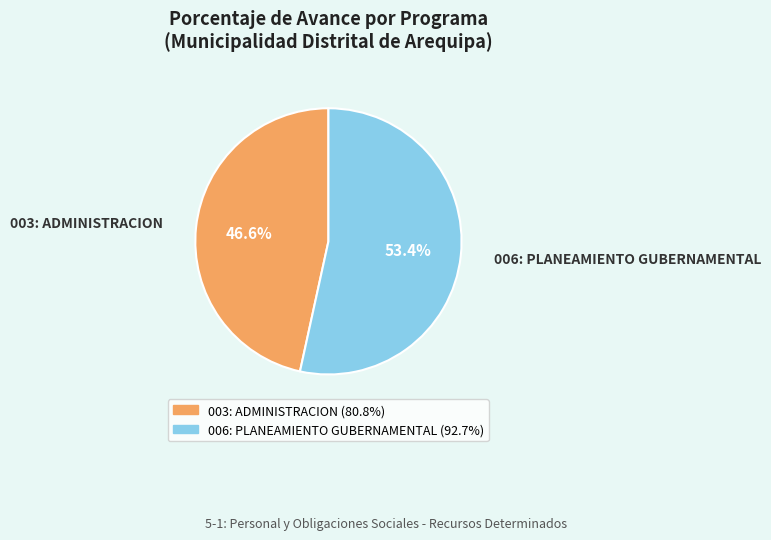

Which slice represents more than half of the pie?

006: PLANEAMIENTO GUBERNAMENTAL